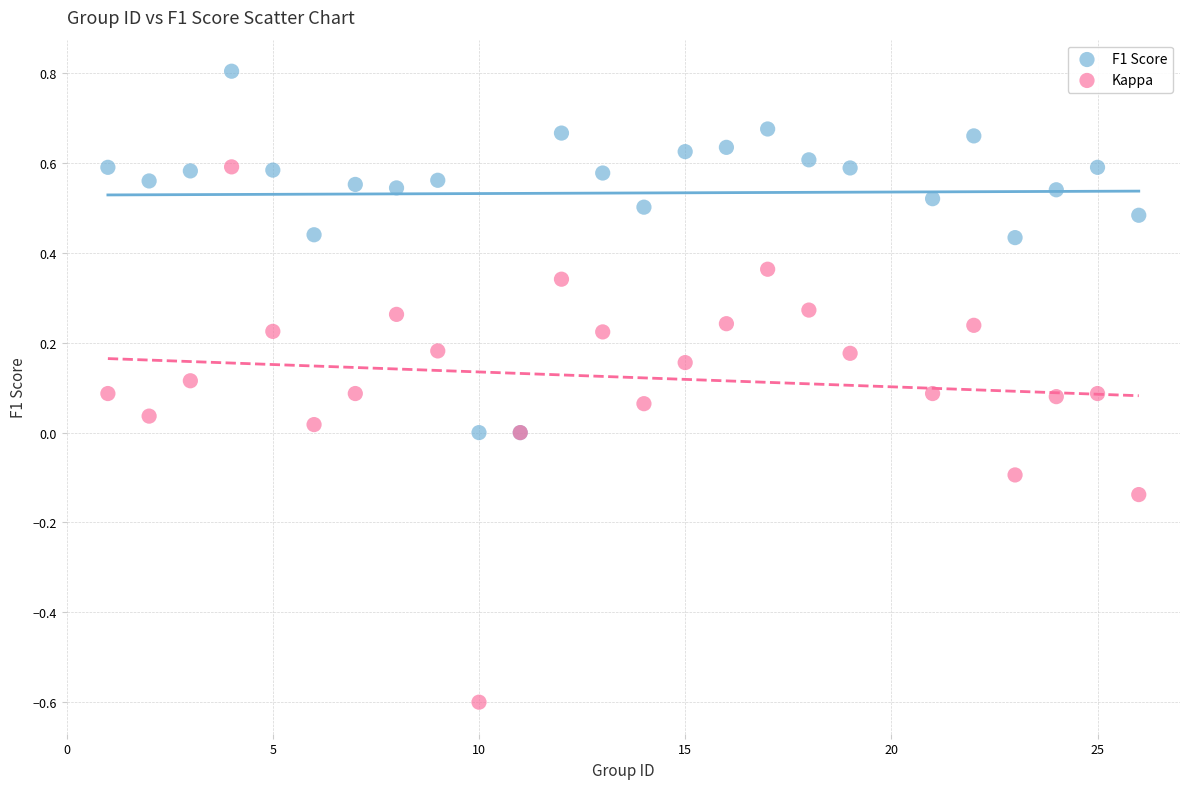

What are all the series names shown in the legend?

F1 Score, Kappa